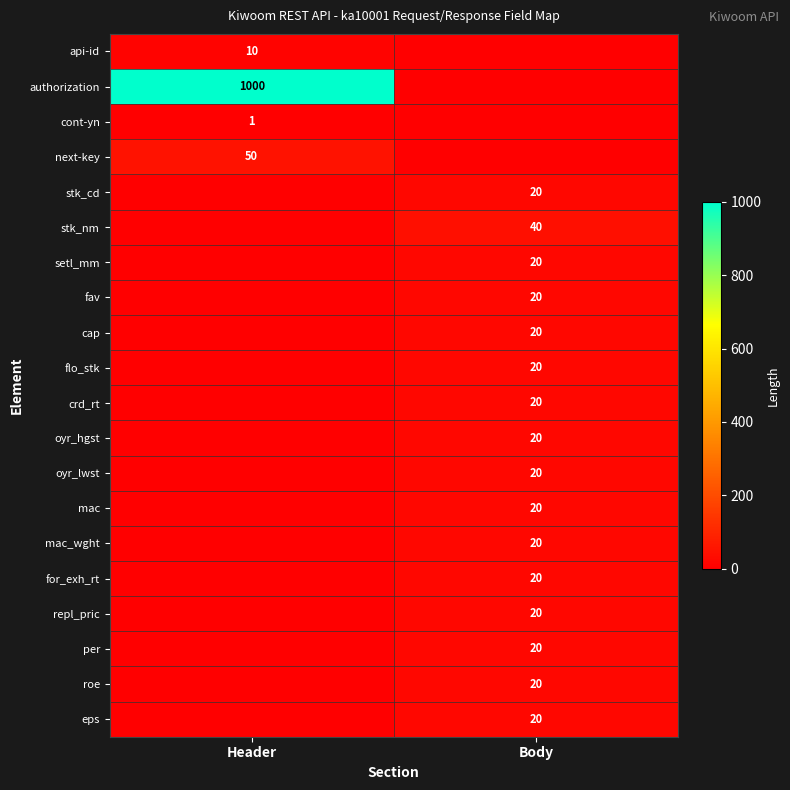

At how many categories does at least one series exceed 715?

1